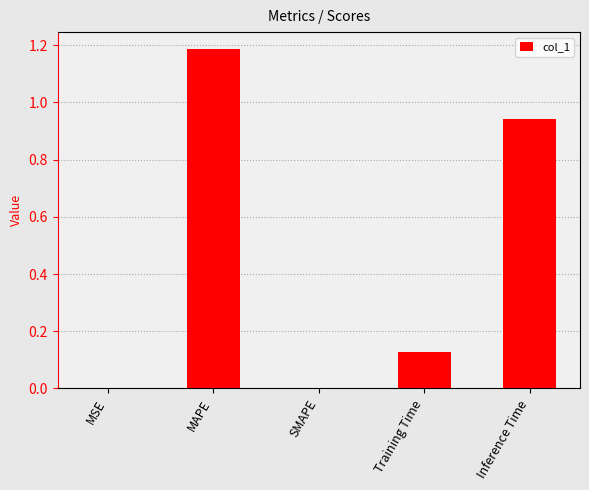

How many distinct data groups are displayed?

1